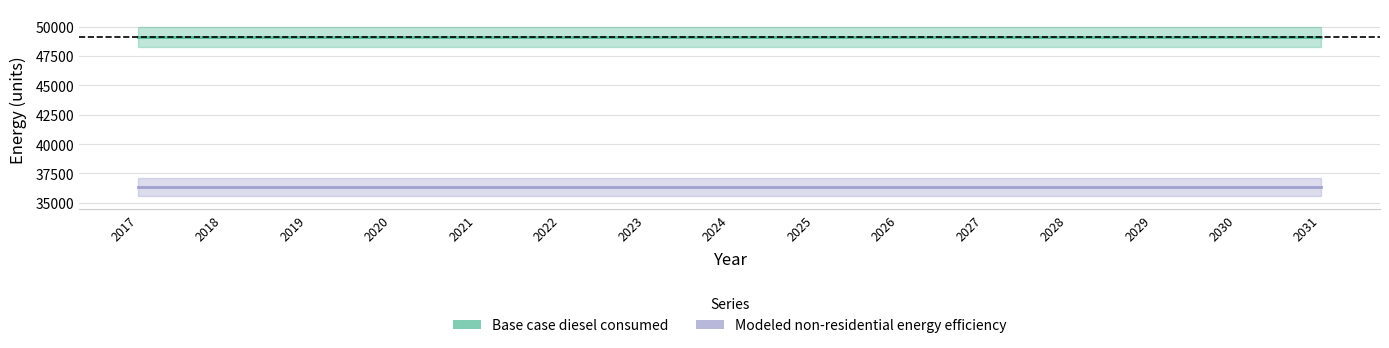

What is the average value of the Base case diesel consumed series?

49111.8